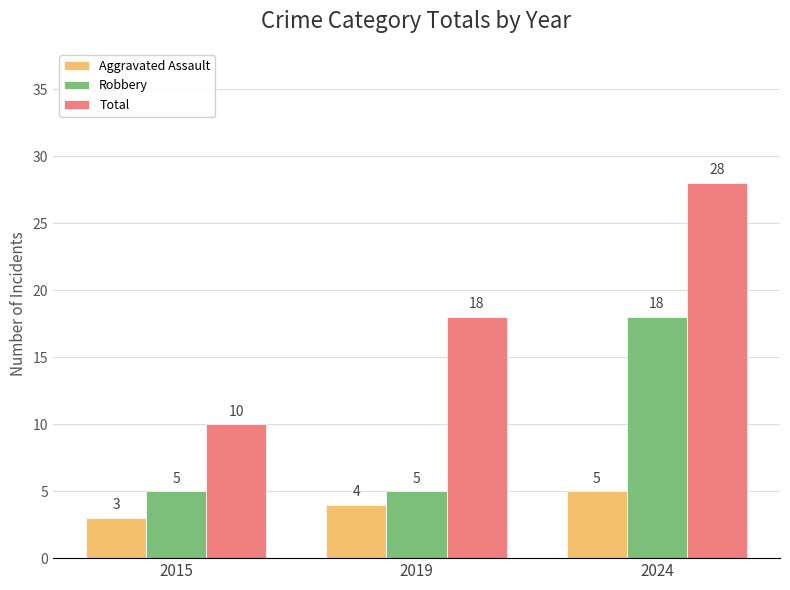

Reading left to right, extract all data points from this chart.

Aggravated Assault: 2015=3	2019=4	2024=5
Robbery: 2015=5	2019=5	2024=18
Total: 2015=10	2019=18	2024=28